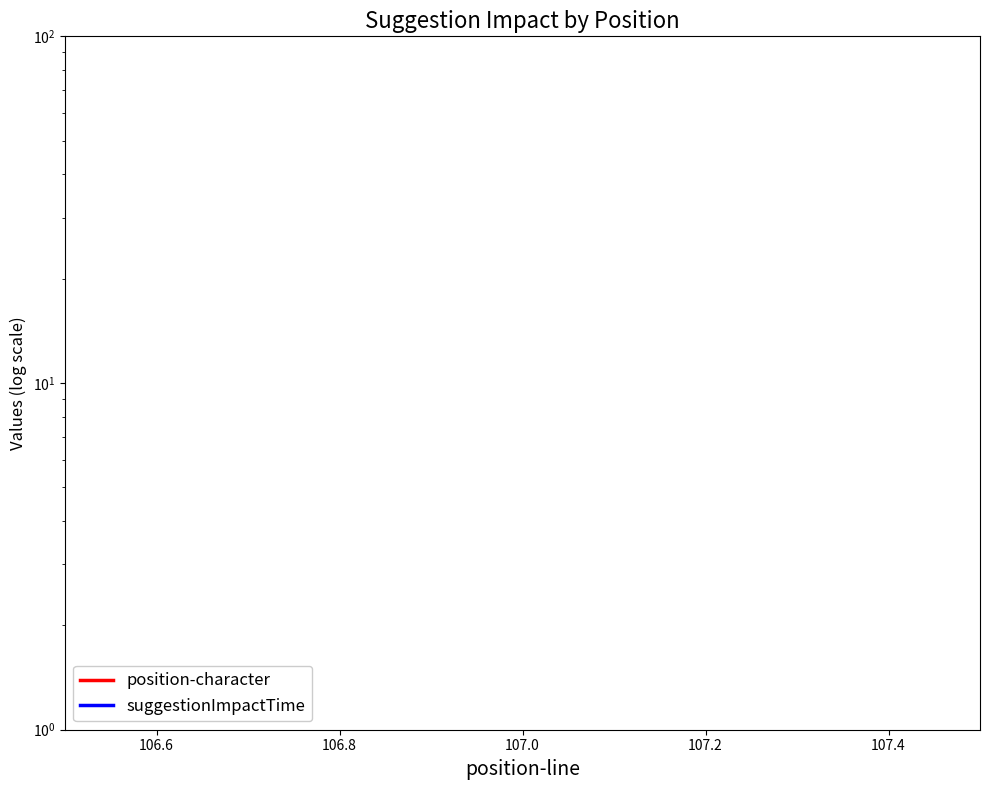

True or false: suggestionImpactTime and position-character intersect in this chart.

False